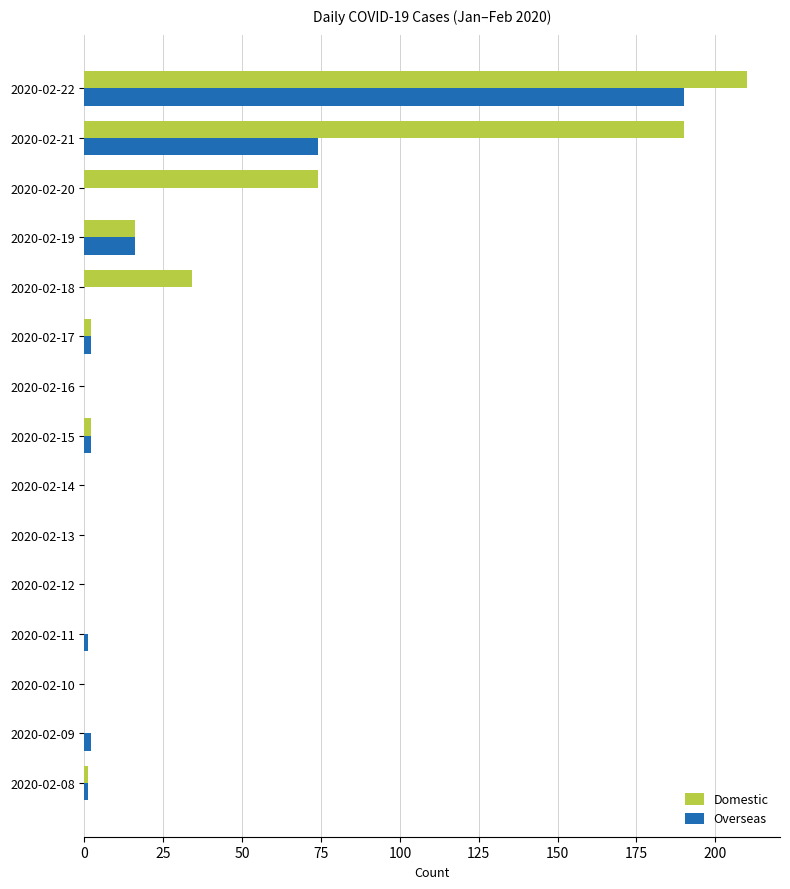

What is the sum of all Overseas values?

288